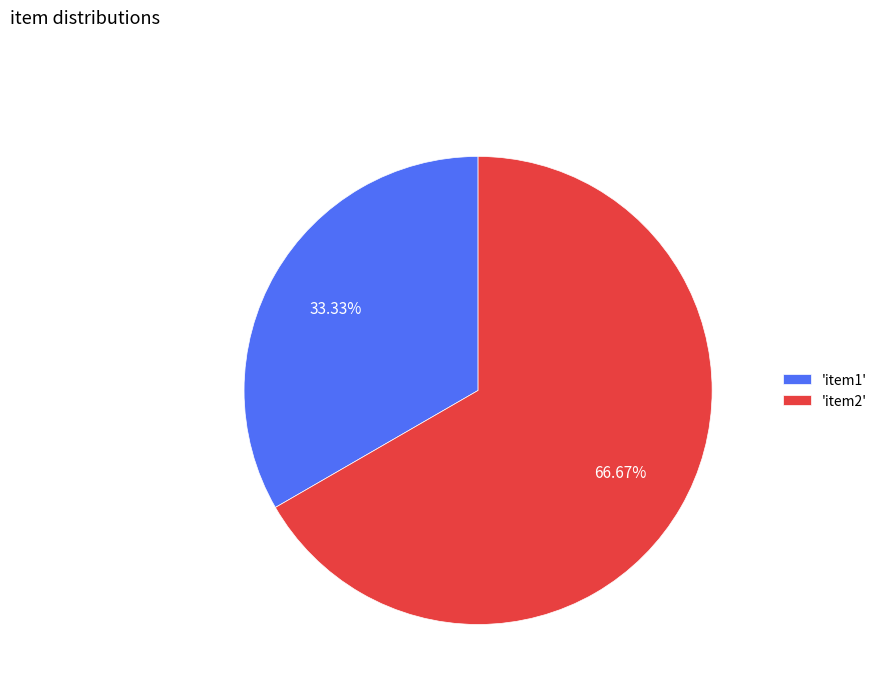

What is the majority slice?

'item2'